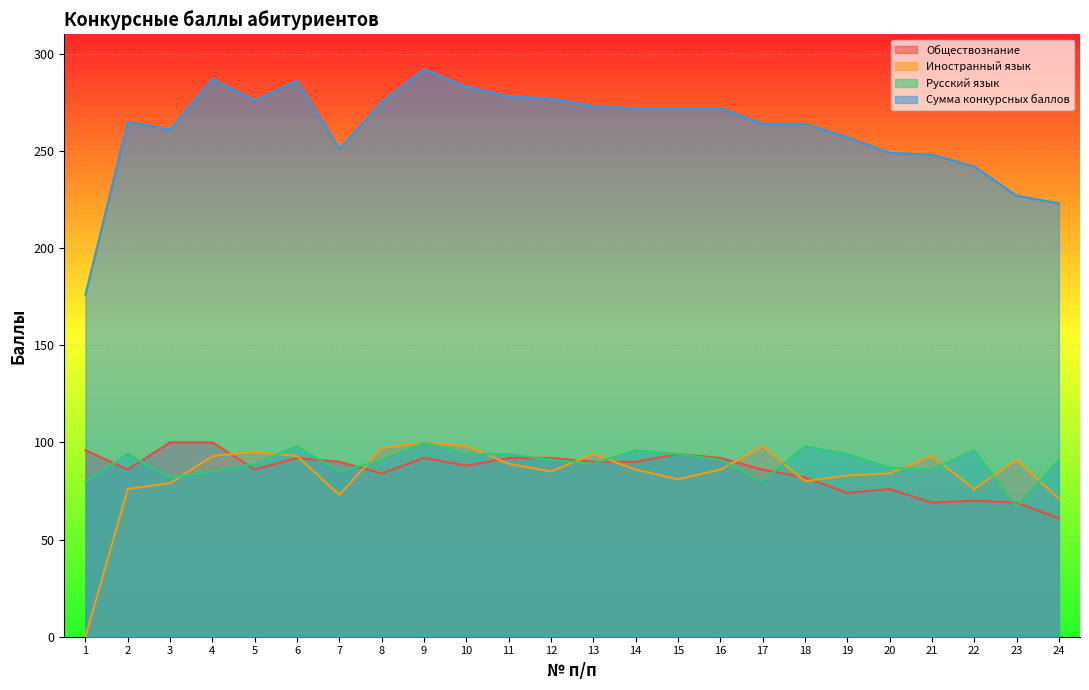

What is the difference between the second highest and minimum values in the Обществознание series?

39